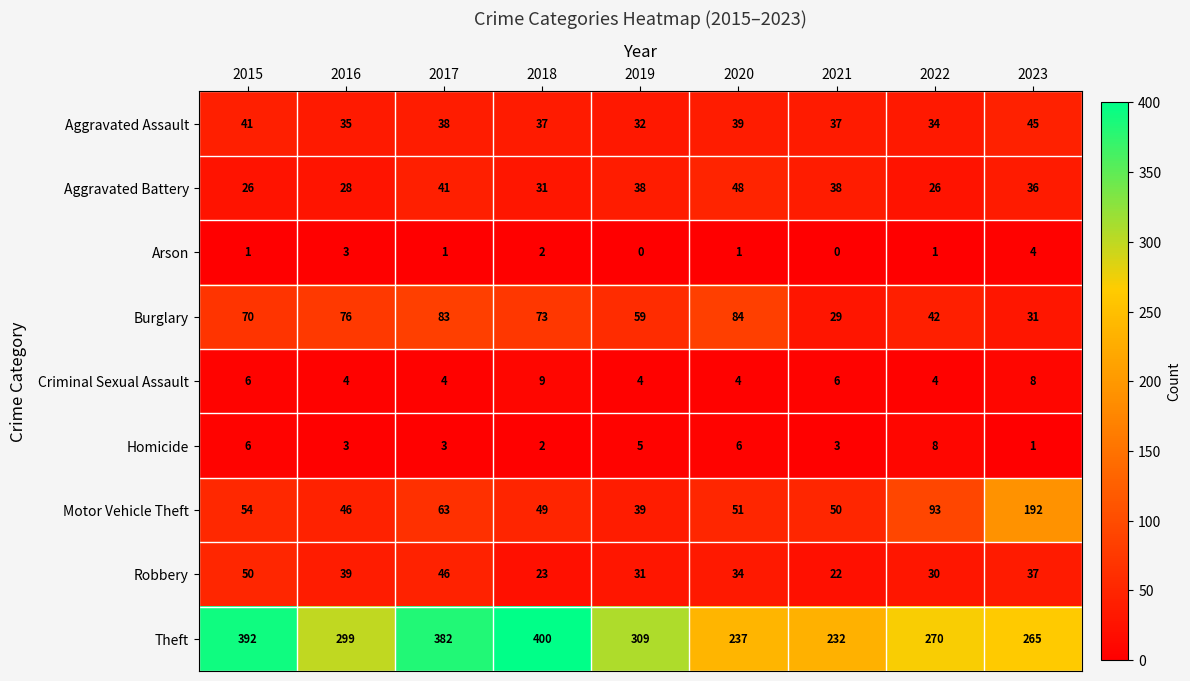

List the series in order of their peak value, highest first.

Theft, Motor Vehicle Theft, Burglary, Robbery, Aggravated Battery, Aggravated Assault, Criminal Sexual Assault, Homicide, Arson